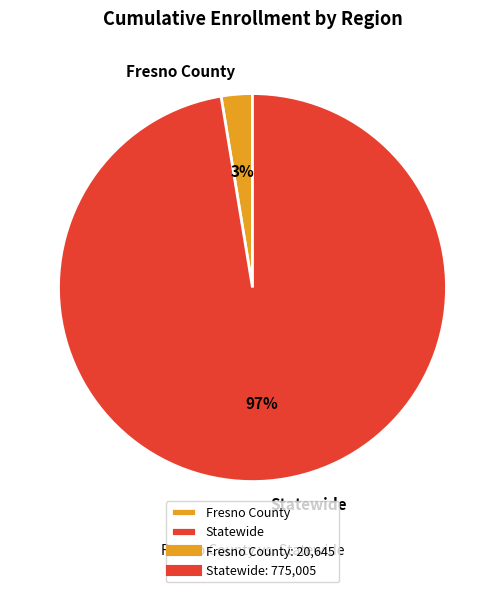

Which category has the smallest portion of the pie?

Fresno County